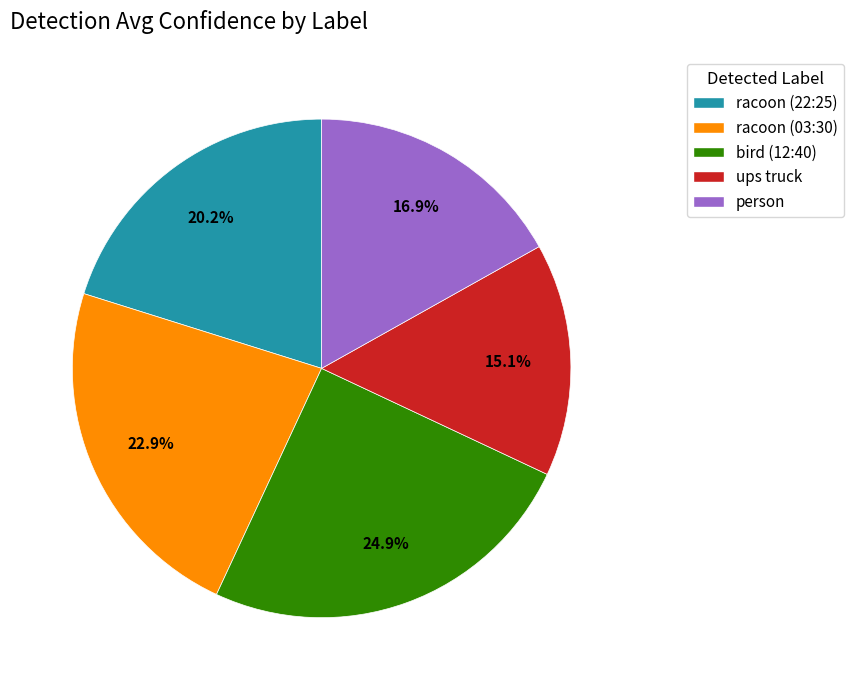

Between racoon (22:25) and bird (12:40), which is larger?

bird (12:40)